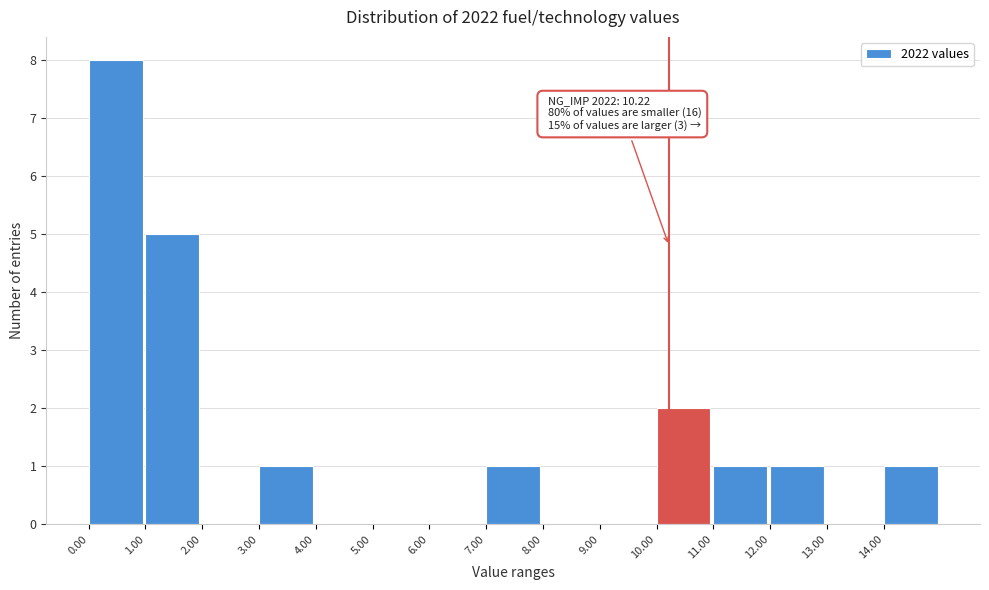

Which range on the x-axis has the tallest bar?

0 to 1